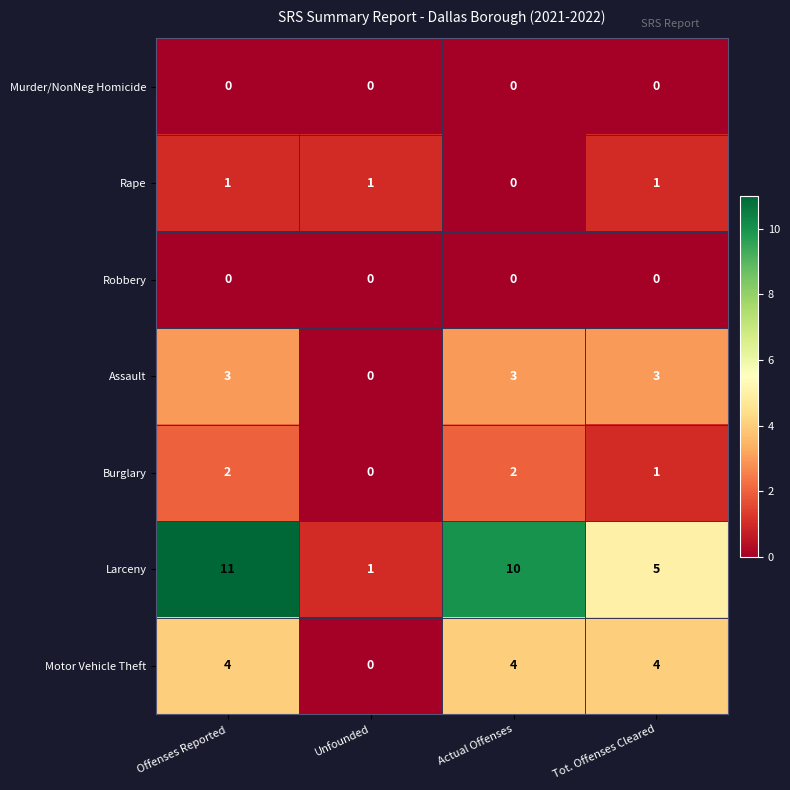

The Robbery series shows 0 at Unfounded. True or false?

True